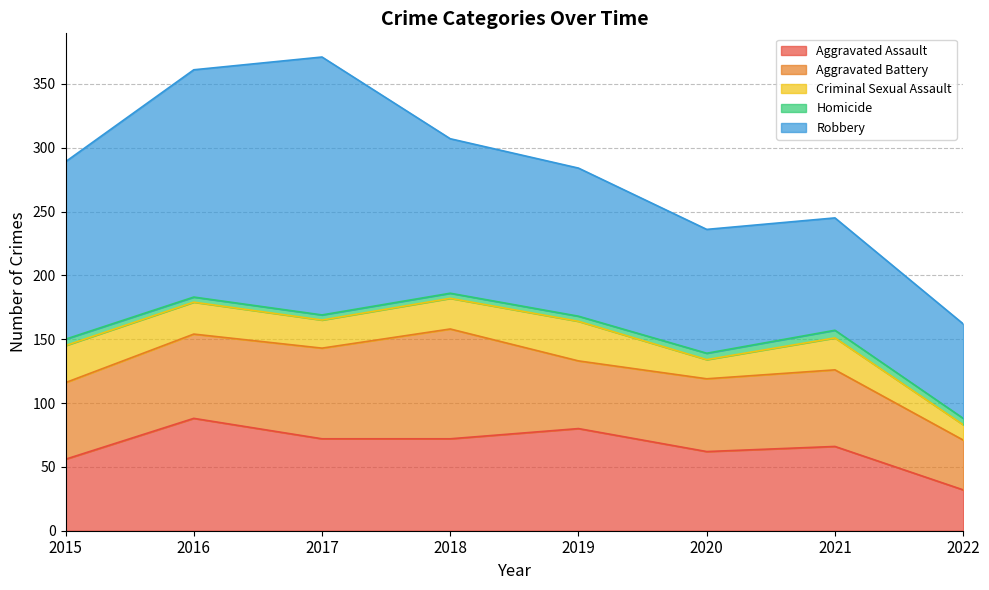

True or false: Homicide and Criminal Sexual Assault cross at least once.

False